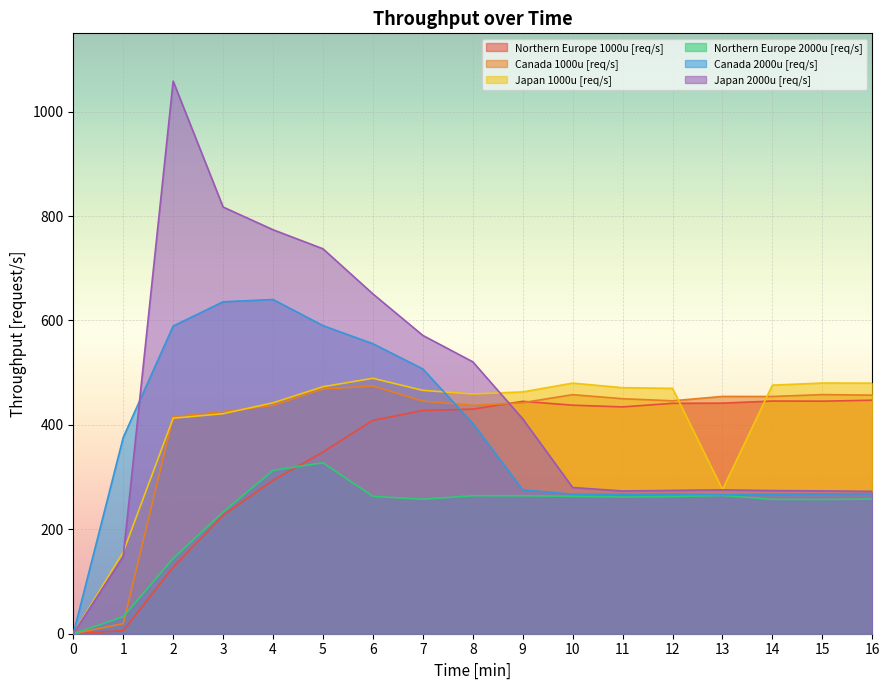

What are all the series names shown in the legend?

Northern Europe 1000u [req/s], Canada 1000u [req/s], Japan 1000u [req/s], Northern Europe 2000u [req/s], Canada 2000u [req/s], Japan 2000u [req/s]